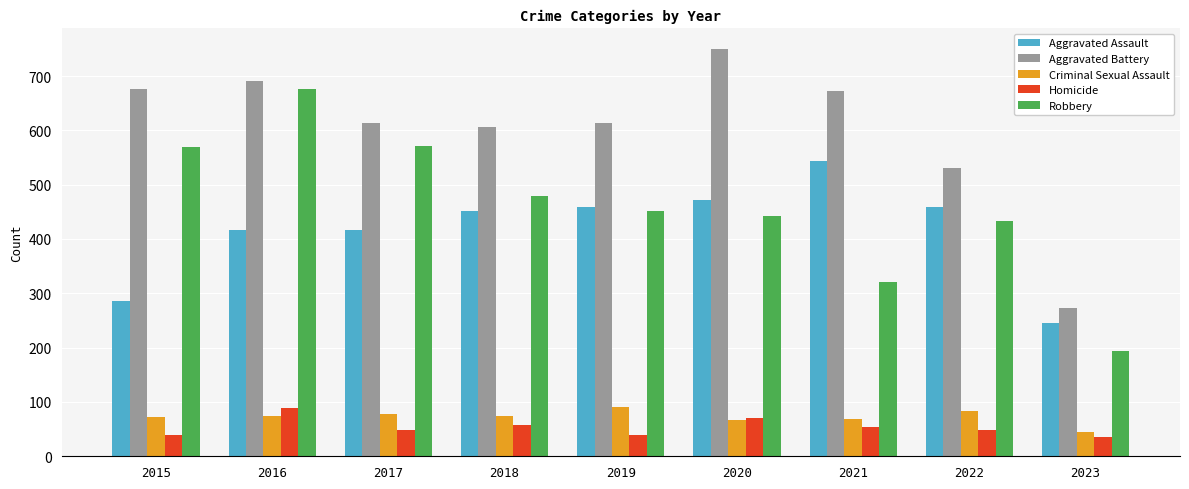

What are all the series names shown in the legend?

Aggravated Assault, Aggravated Battery, Criminal Sexual Assault, Homicide, Robbery